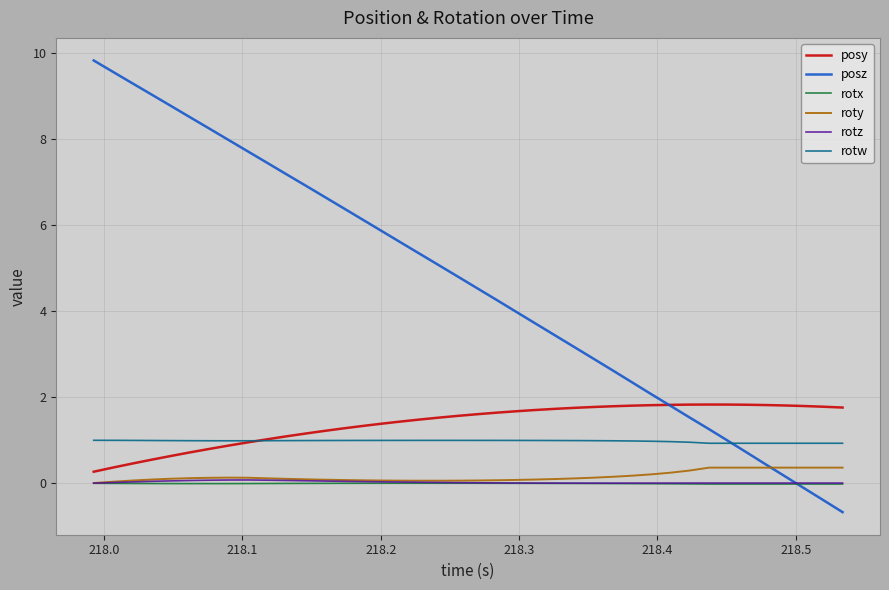

Which series has the largest total across all categories?

posz